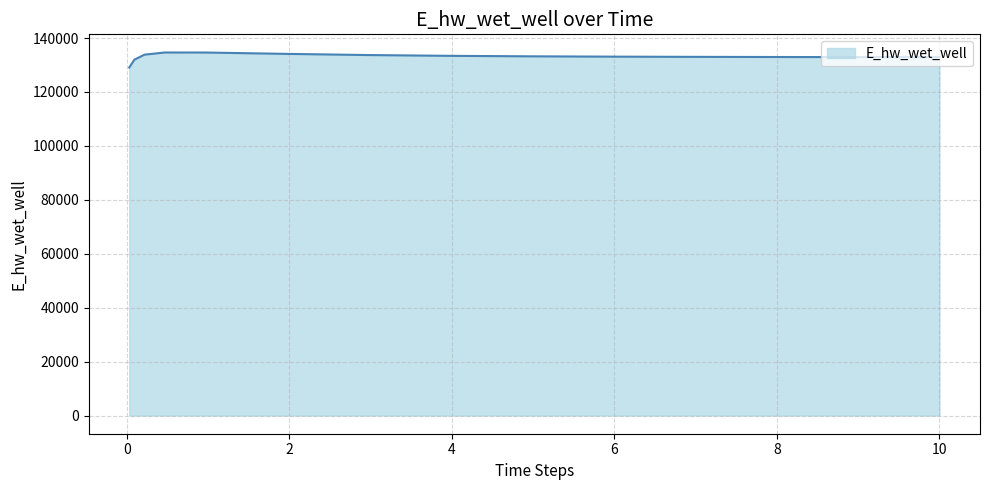

Count the number of categories in the chart.

15